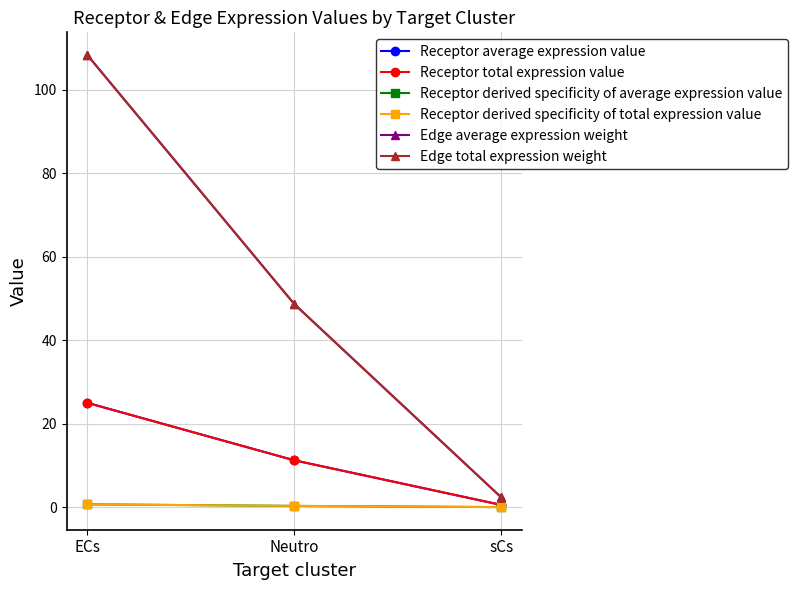

Between ECs and sCs, which series saw the biggest shift?

Edge average expression weight